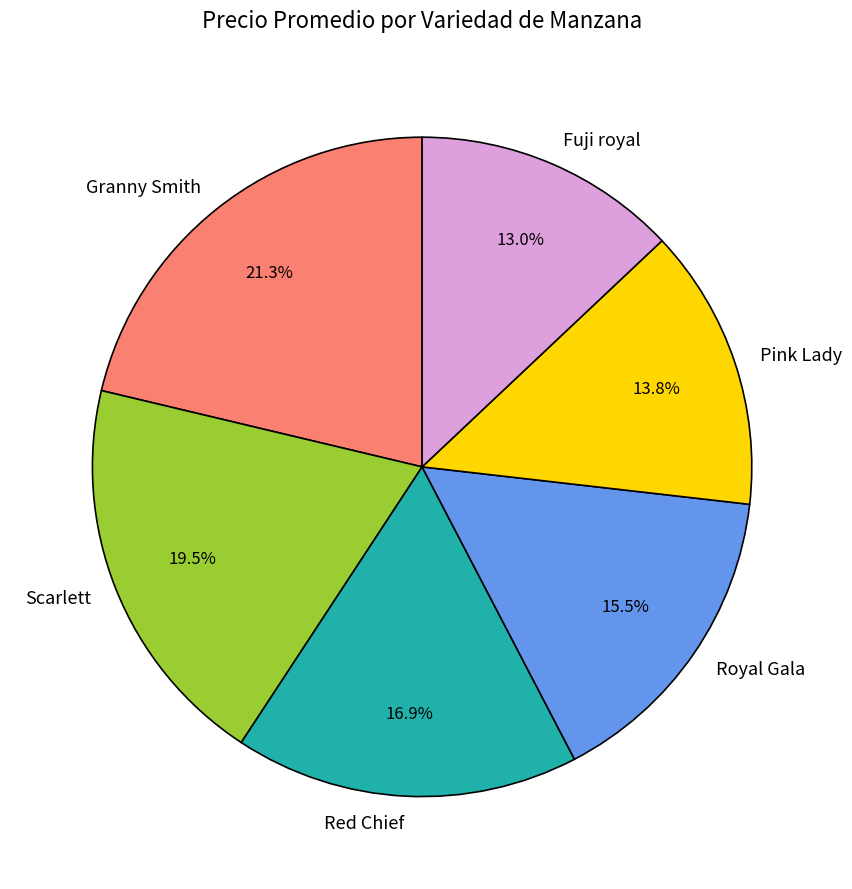

To the nearest percent, what is the difference between the Red Chief and Granny Smith slice percentages?

4%